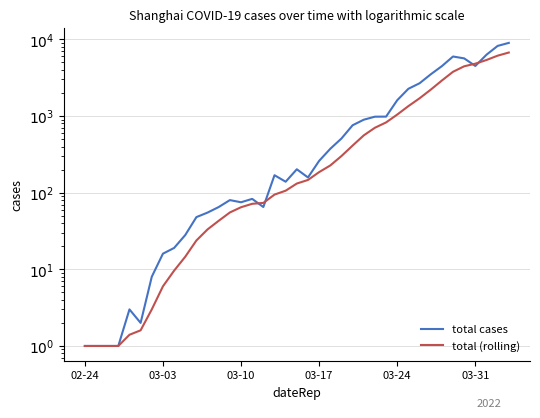

True or false: total (rolling) has more than 2 interior local peaks.

False